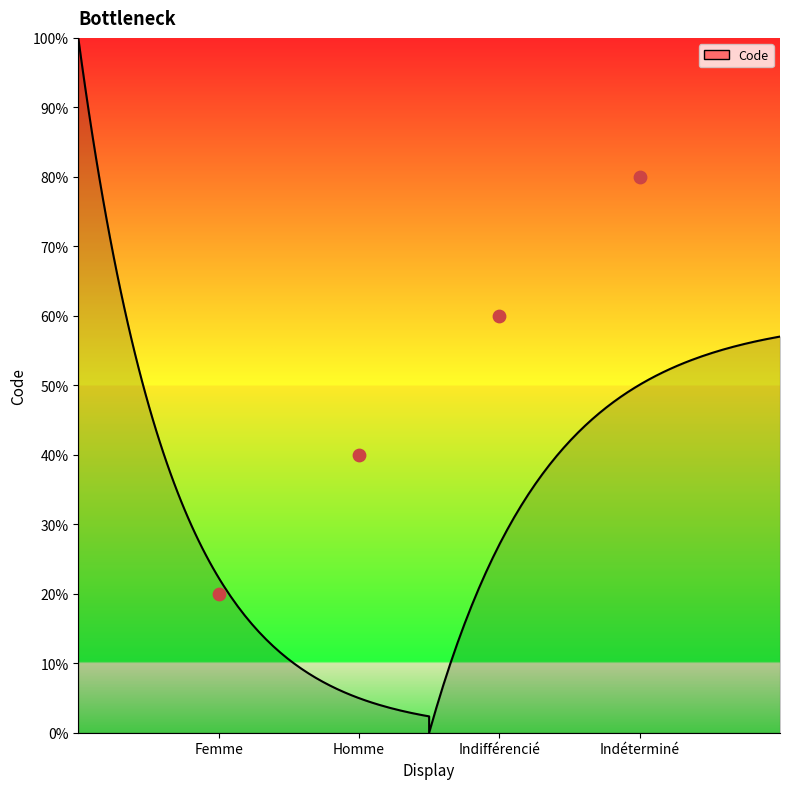

Between Femme and Indifférencié, which is larger?

Indifférencié